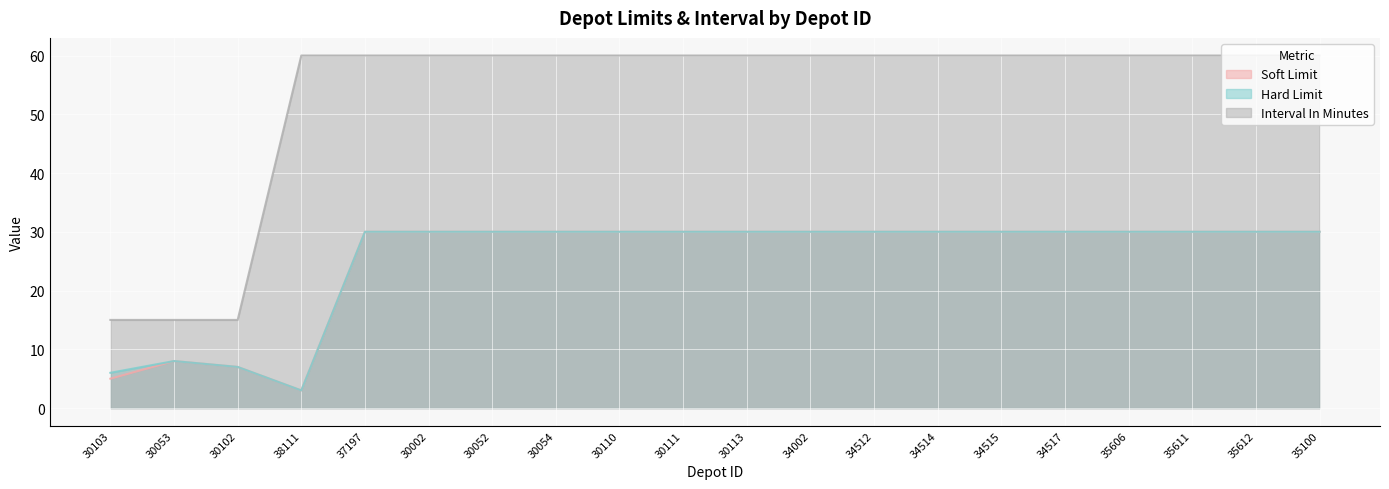

Where is the first local maximum for Soft Limit?

30053